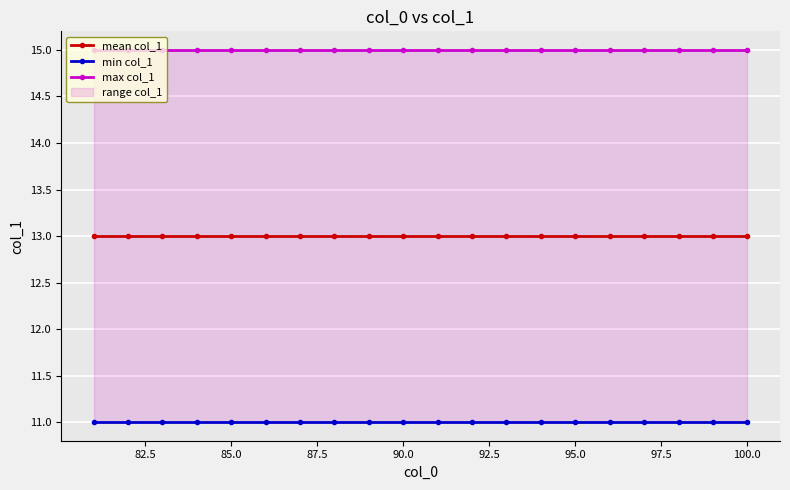

Does the chart display data point markers on the line(s)?

Yes